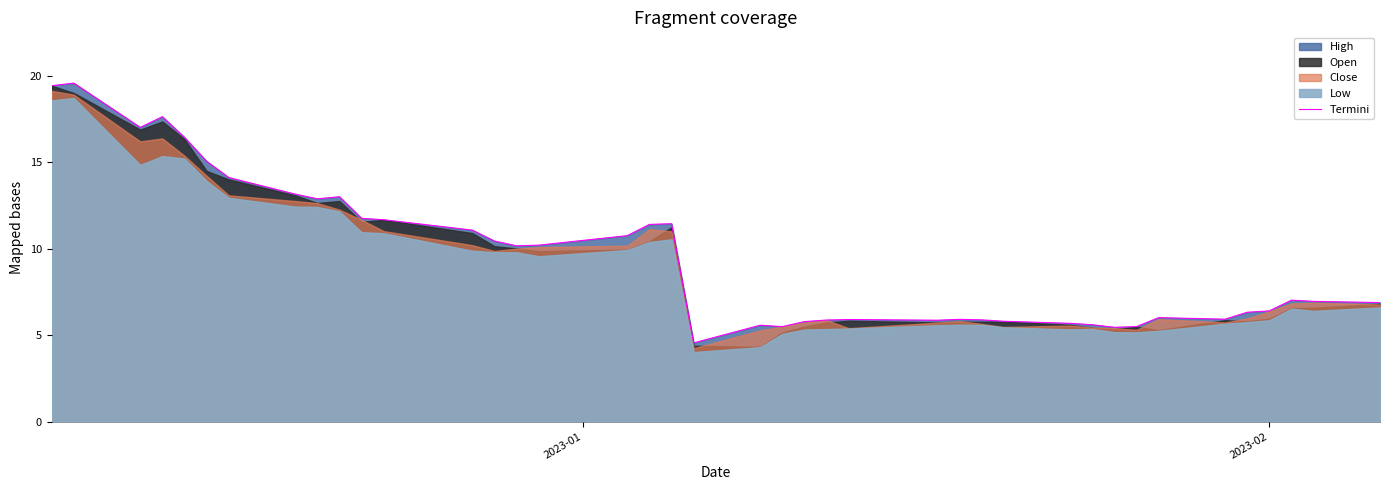

What is the maximum value for Termini?

19.6